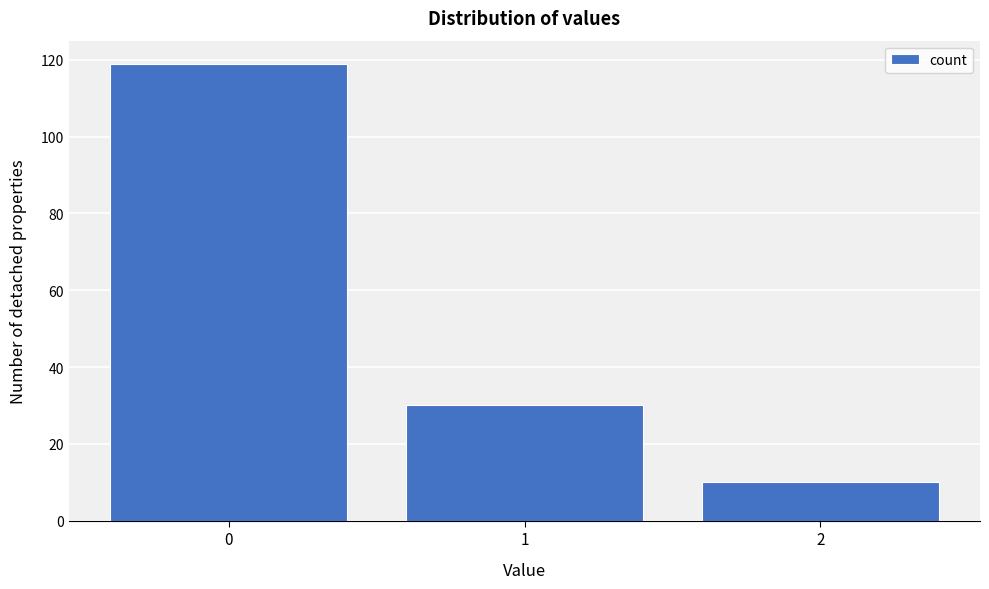

Reading left to right, extract all data points from this chart.

0=119	1=30	2=10